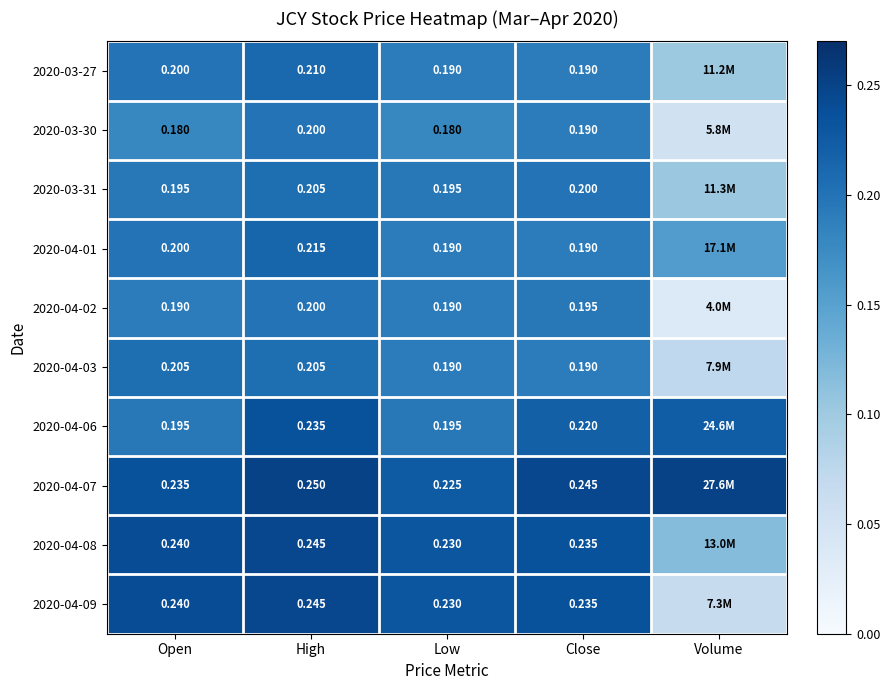

Between High and Low, which is larger?

High